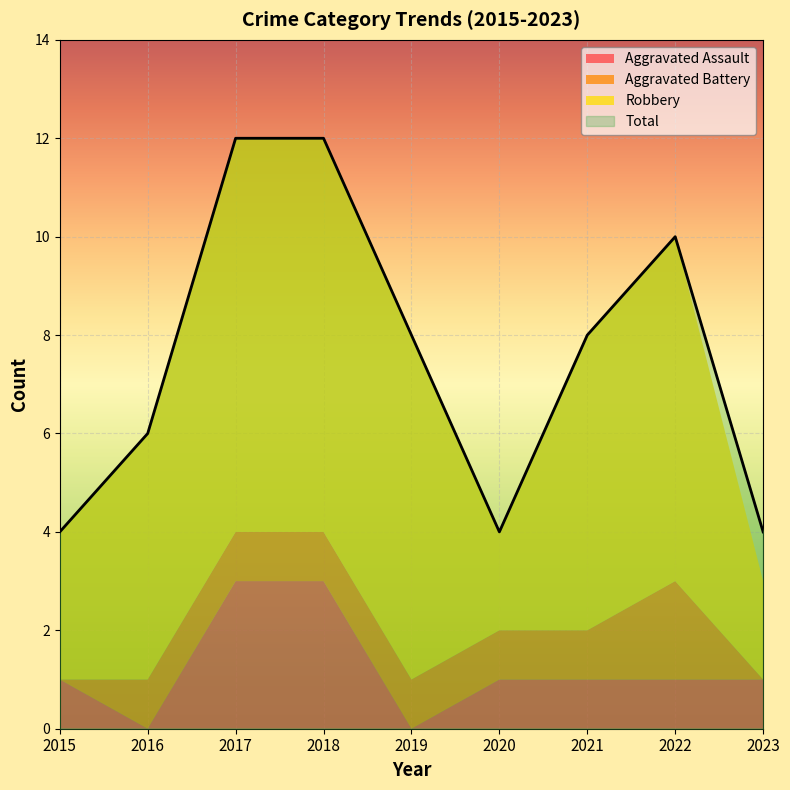

True or false: Total has a value of 4 at 2023.

True